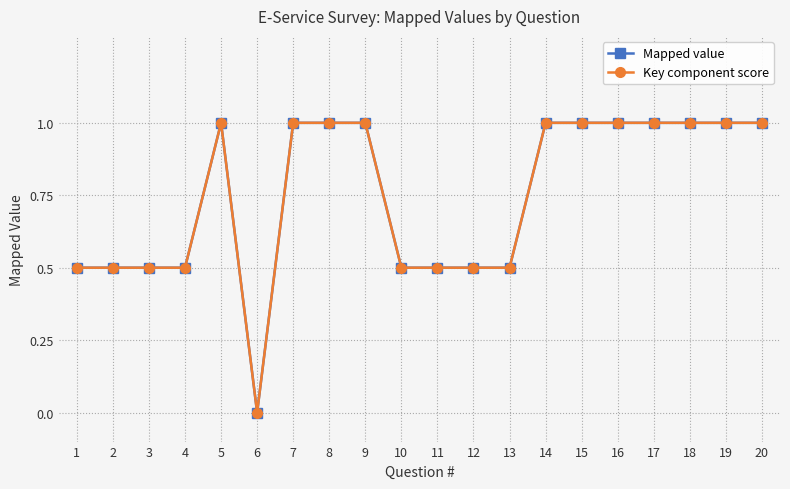

Reading right to left, list all the values displayed in this chart.

Mapped value: 1.0	1.0	1.0	1.0	1.0	1.0	1.0	0.5	0.5	0.5	0.5	1.0	1.0	1.0	0.0	1.0	0.5	0.5	0.5	0.5
Key component score: 1.0	1.0	1.0	1.0	1.0	1.0	1.0	0.5	0.5	0.5	0.5	1.0	1.0	1.0	0.0	1.0	0.5	0.5	0.5	0.5